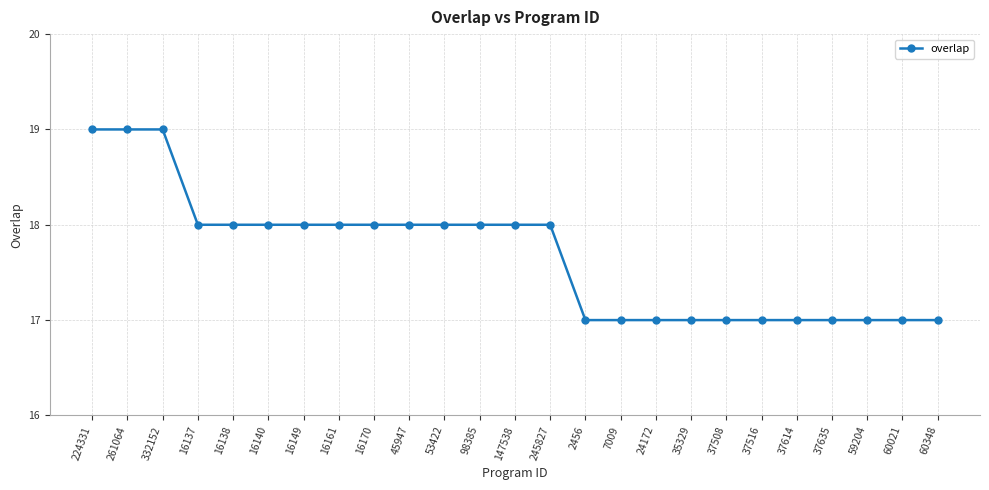

How many data points are less than 18?

11